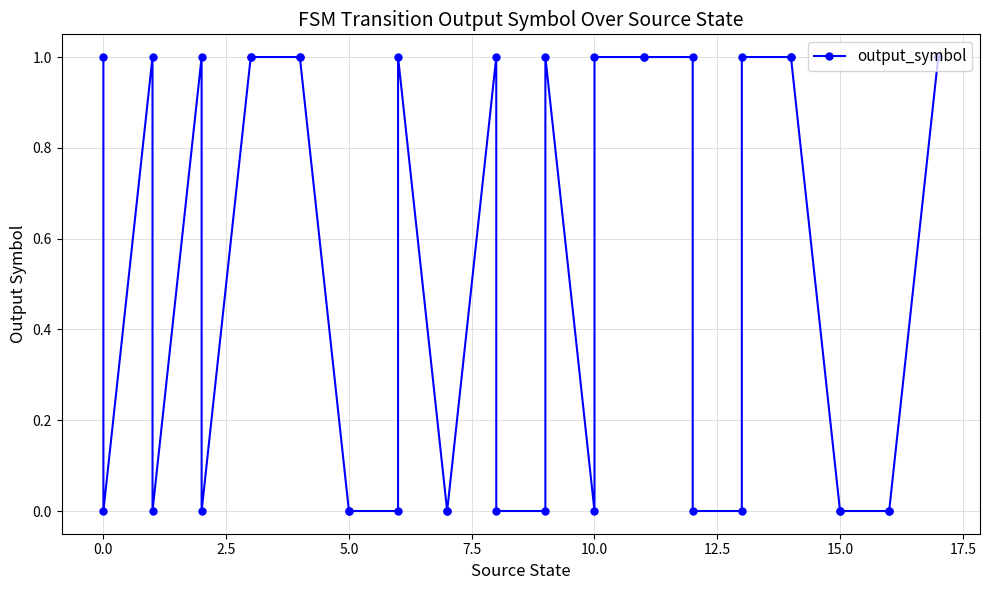

How many positive values are there?

19